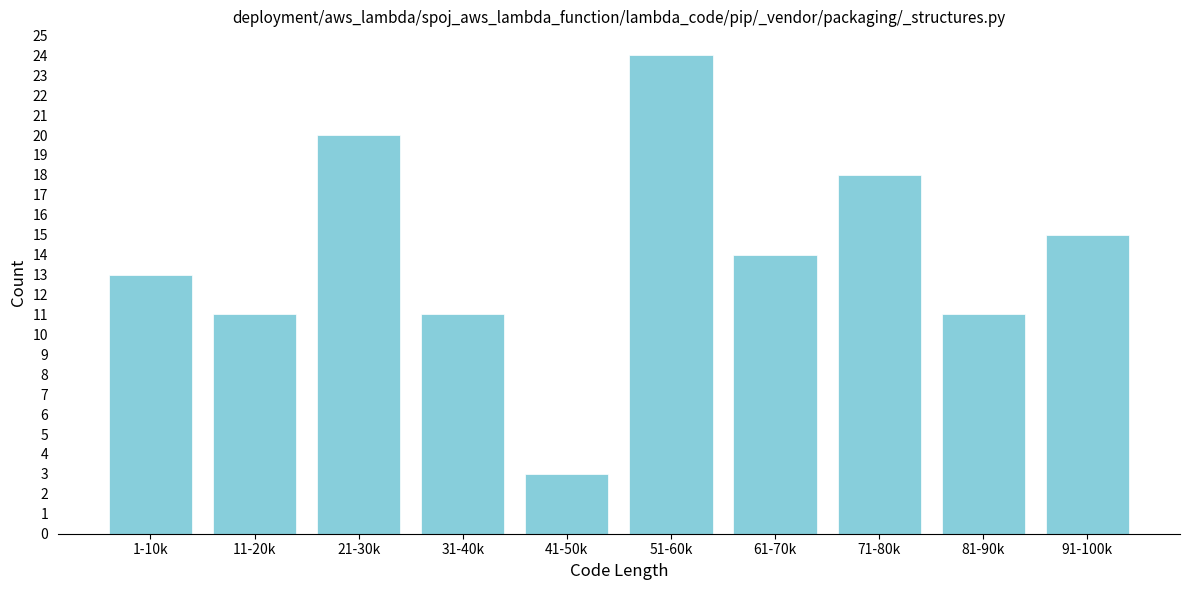

Reading left to right, extract all data points from this chart.

1-10k=13	11-20k=11	21-30k=20	31-40k=11	41-50k=3	51-60k=24	61-70k=14	71-80k=18	81-90k=11	91-100k=15